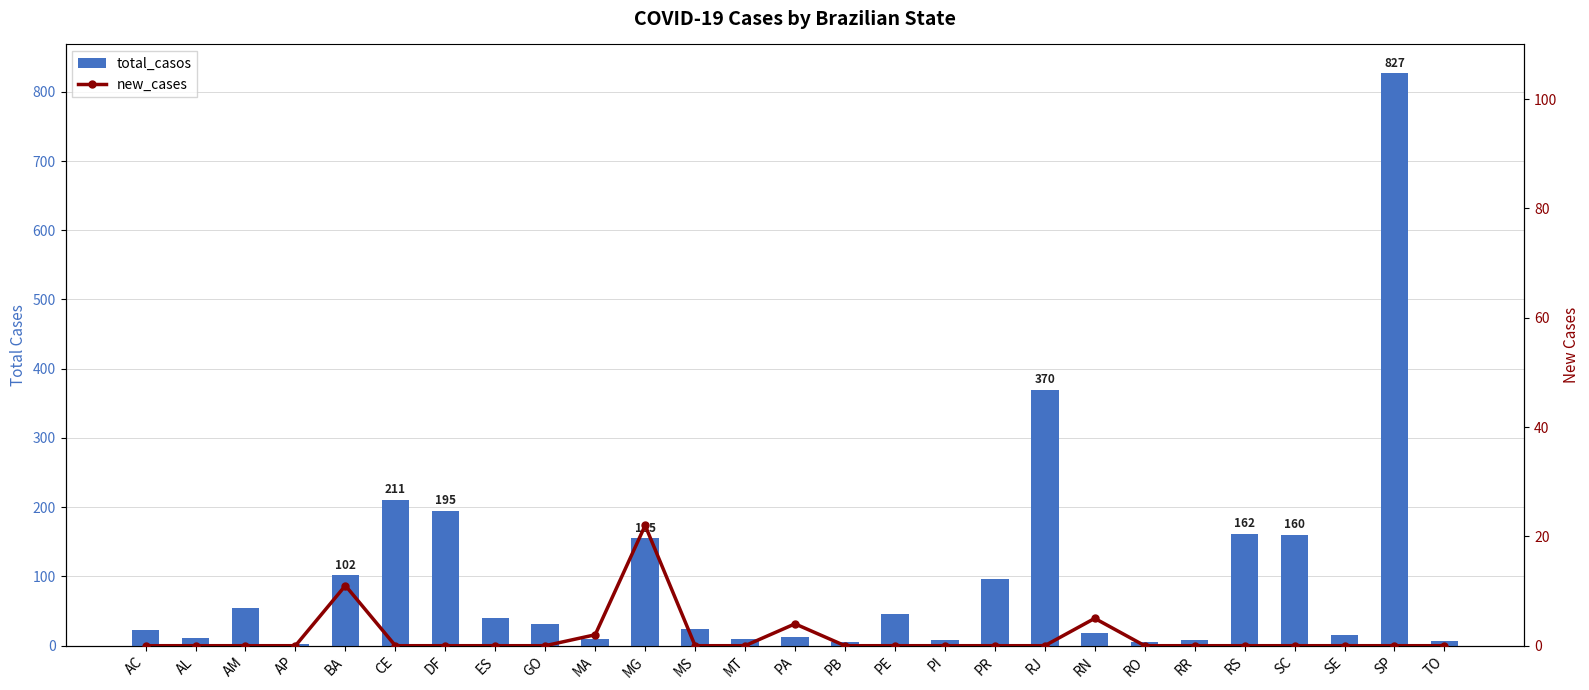

At which label does new_cases reach its peak?

MG